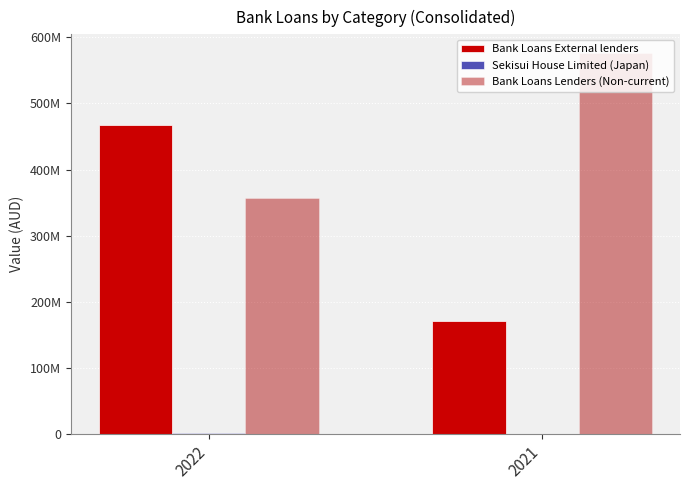

Between 2022 and 2021, which series saw the biggest shift?

Bank Loans External lenders